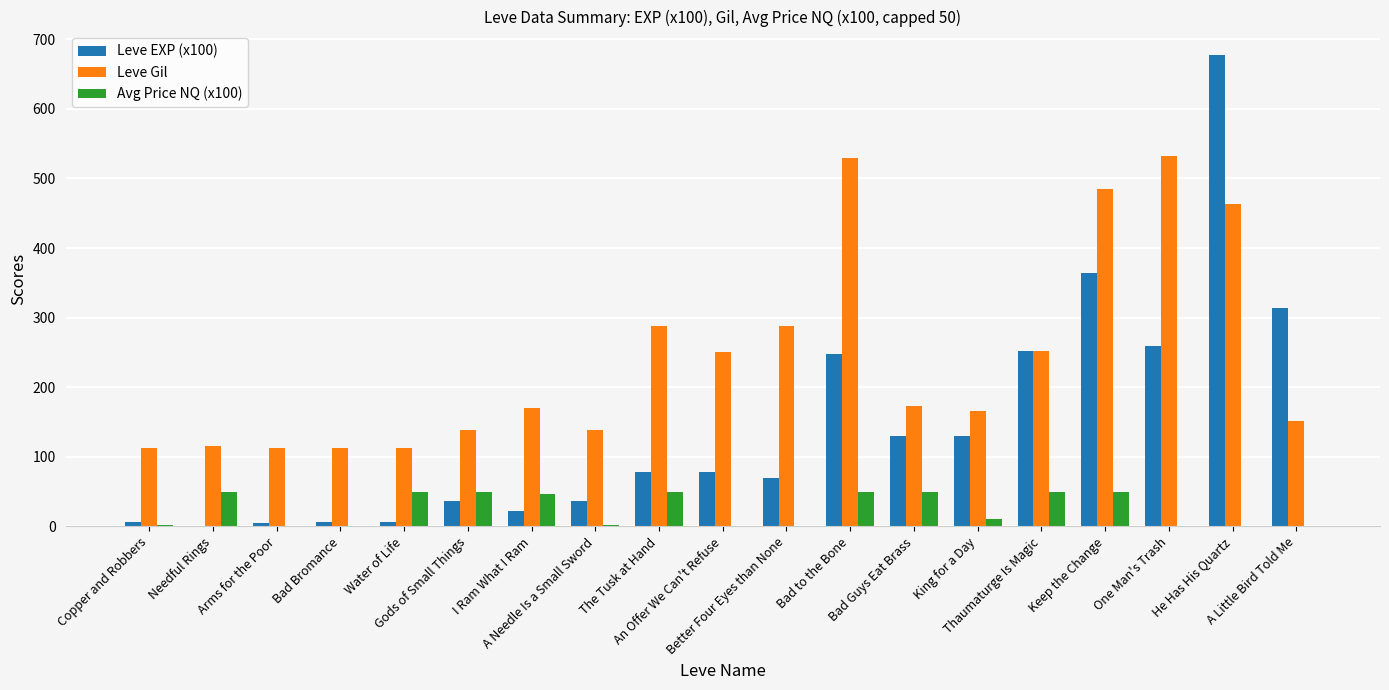

Which series has the largest total across all categories?

Leve Gil